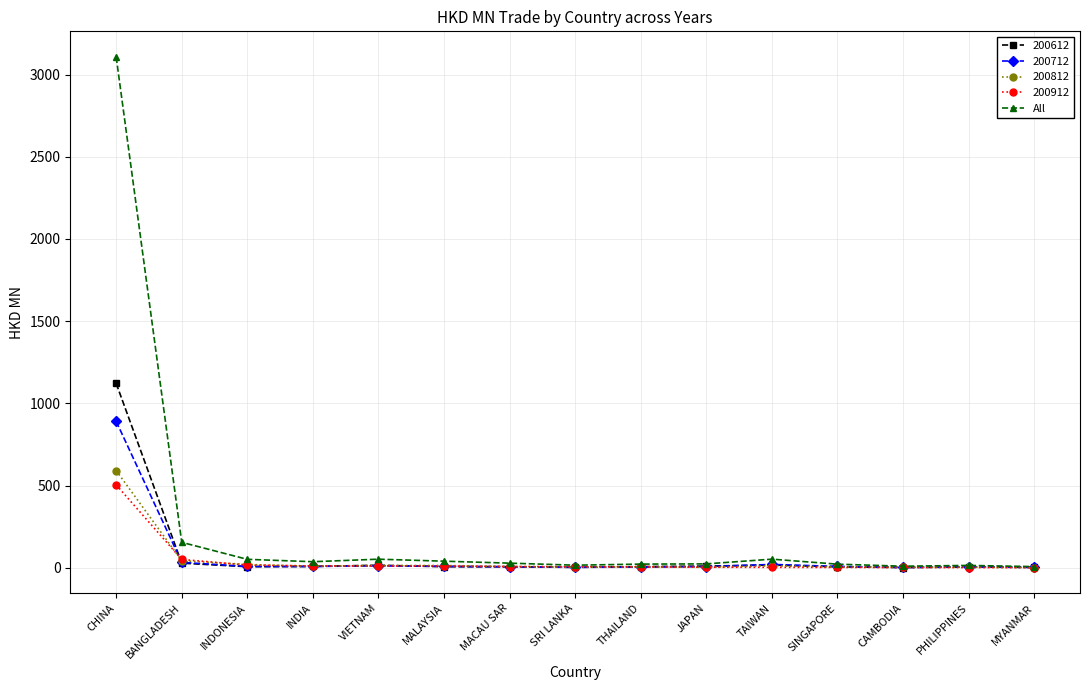

Is it true that 200612 equals 304.1 at CHINA?

False